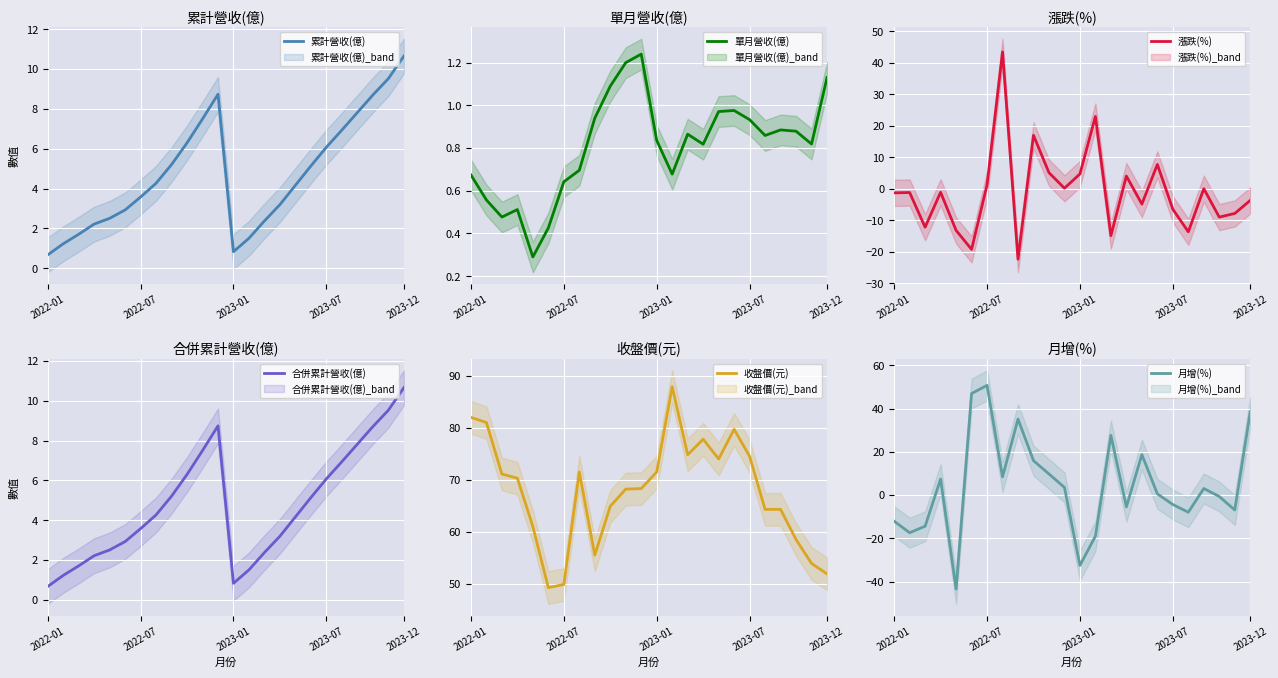

Is it true that 月增(%) equals 16.9 at 8?

False